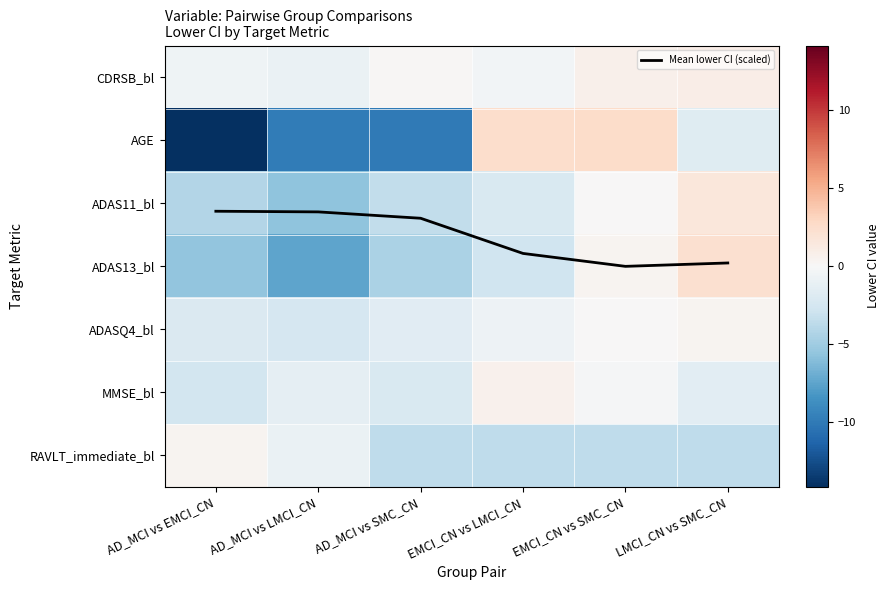

Rank the categories by AGE value from lowest to highest.

AD_MCI vs EMCI_CN, AD_MCI vs SMC_CN, AD_MCI vs LMCI_CN, LMCI_CN vs SMC_CN, EMCI_CN vs LMCI_CN, EMCI_CN vs SMC_CN